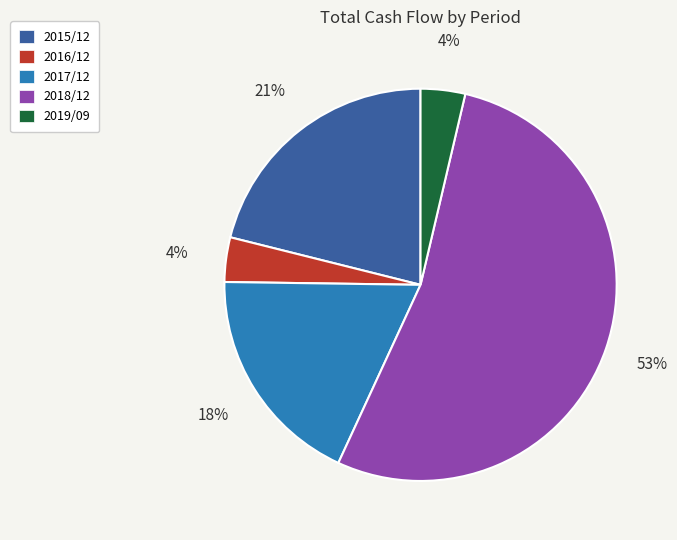

To the nearest percent, what is the combined percentage of 2017/12 and 2016/12?

22%